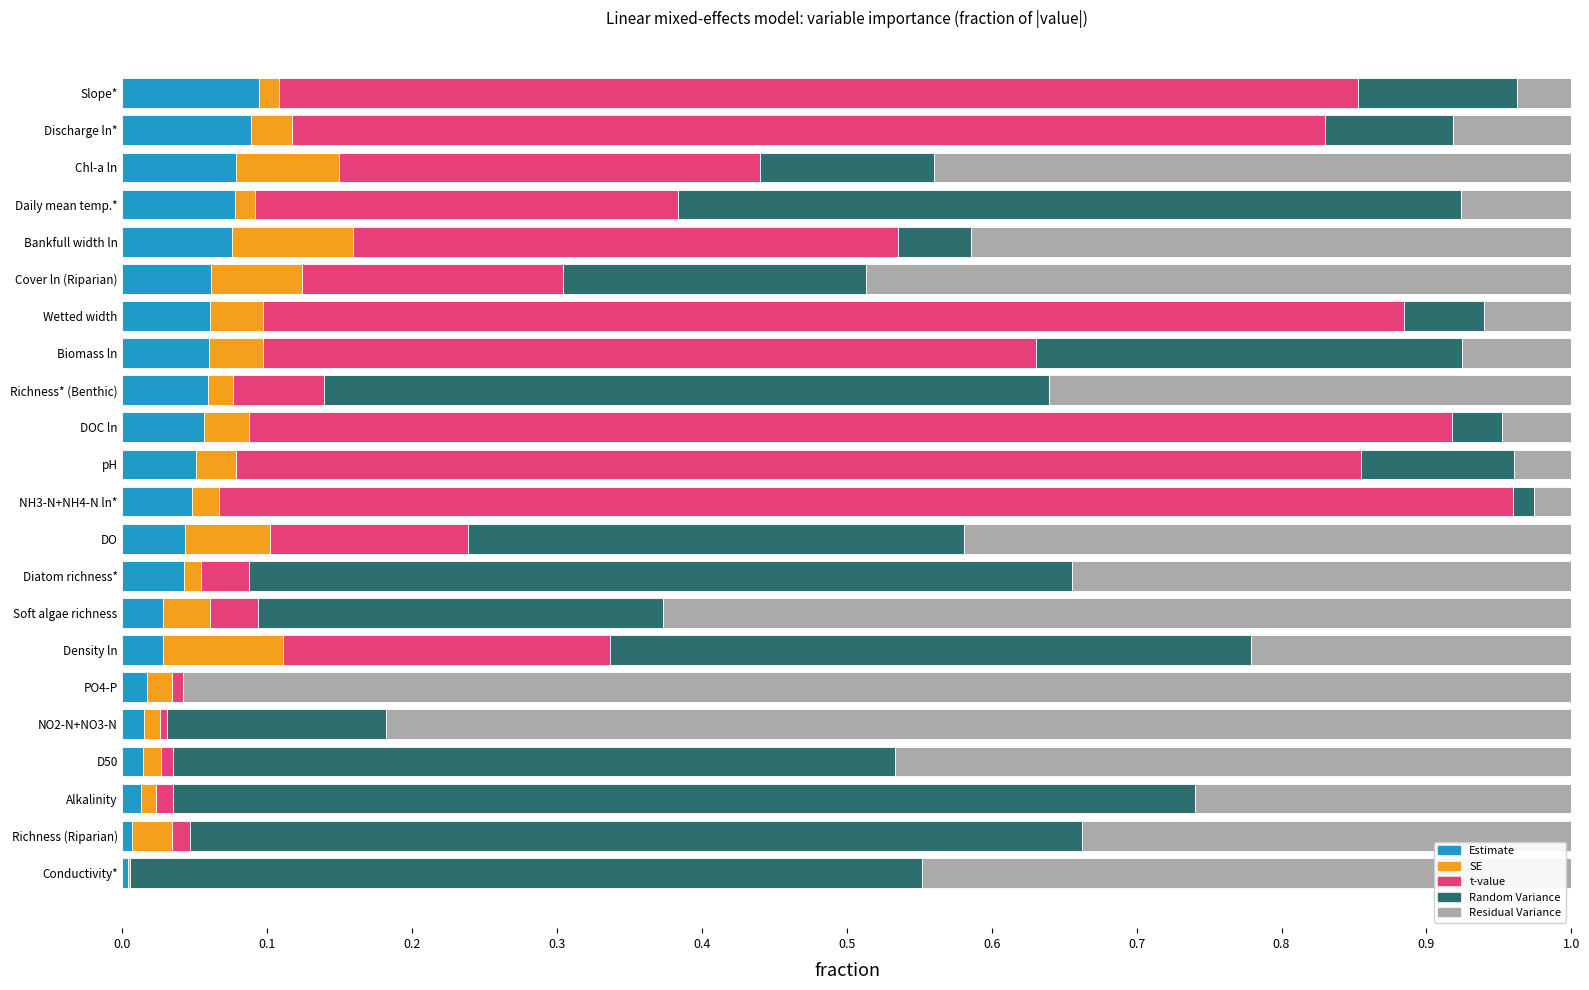

True or false: Estimate has a value of 0.1 at Richness* (Benthic).

True